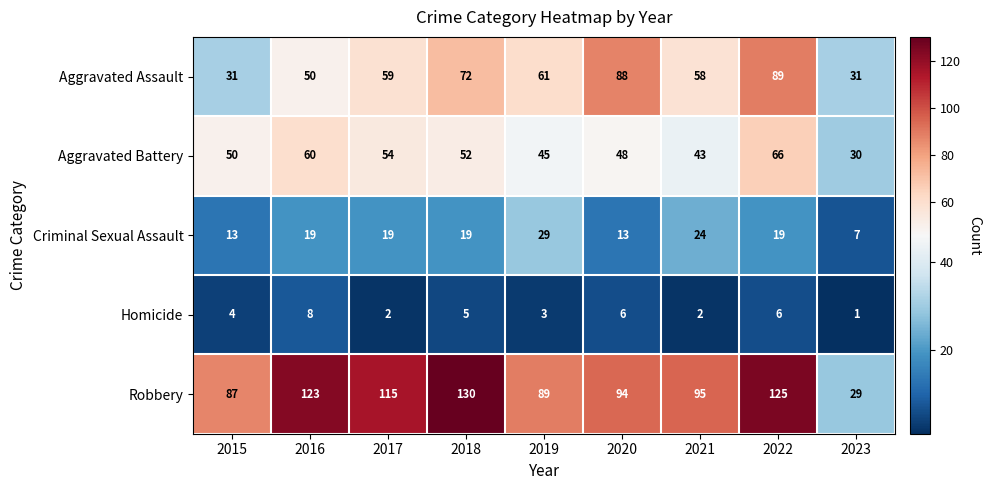

Rank the series at 2020 from highest to lowest value.

Robbery, Aggravated Assault, Aggravated Battery, Criminal Sexual Assault, Homicide